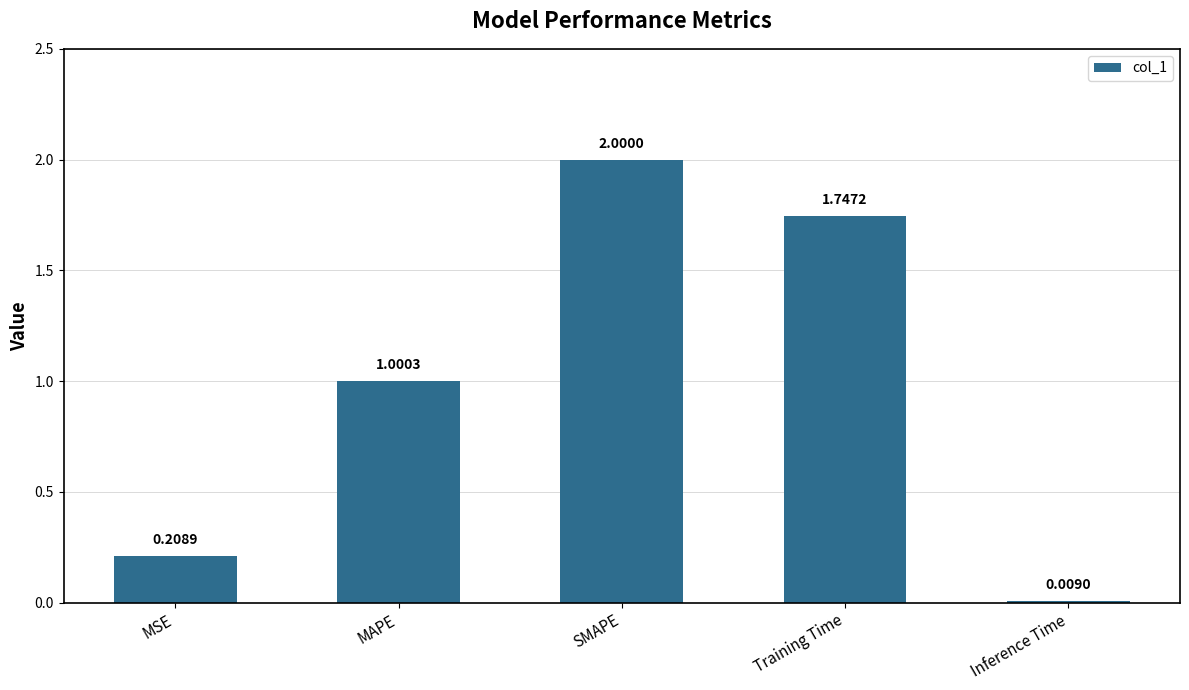

True or false: the data shows 0.4 at MAPE.

False